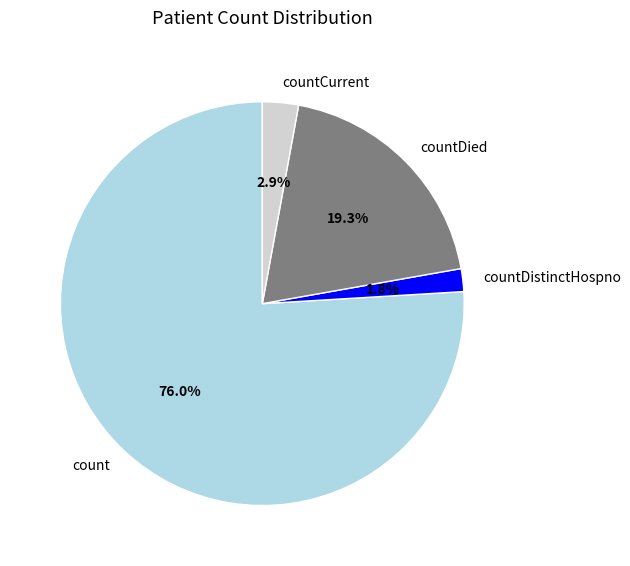

True or false: count accounts for 76% of the total.

True